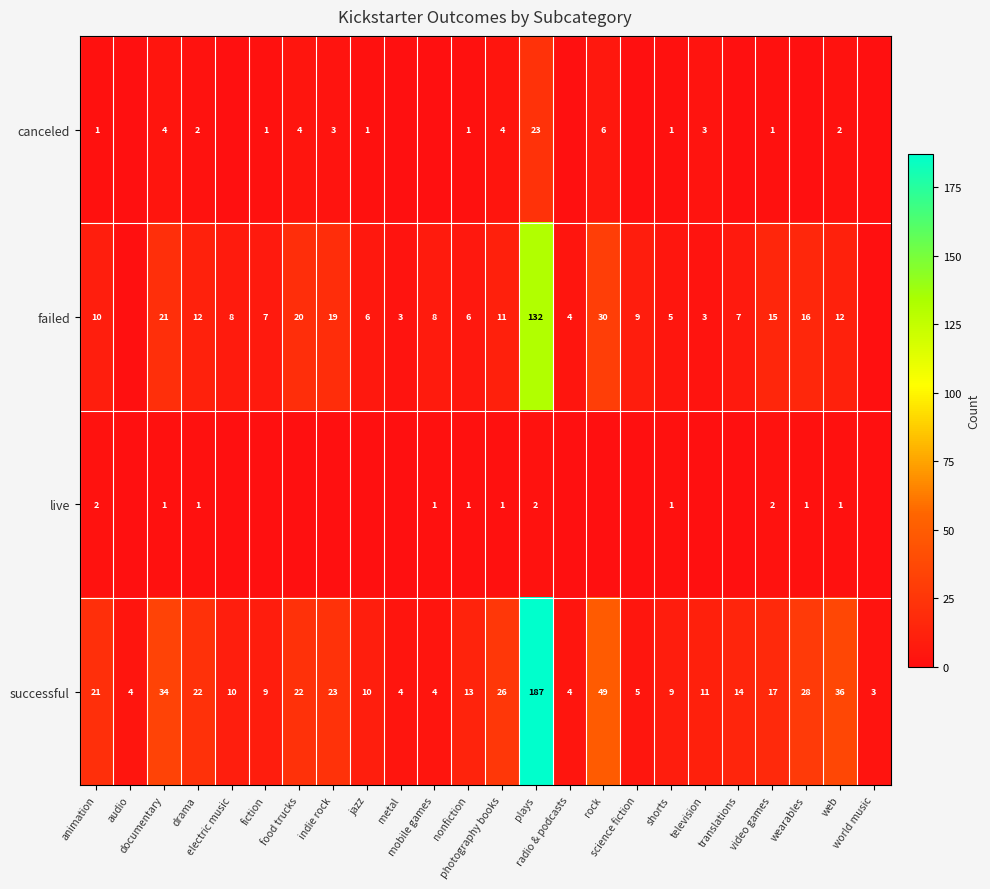

Count the number of data series in this chart.

4